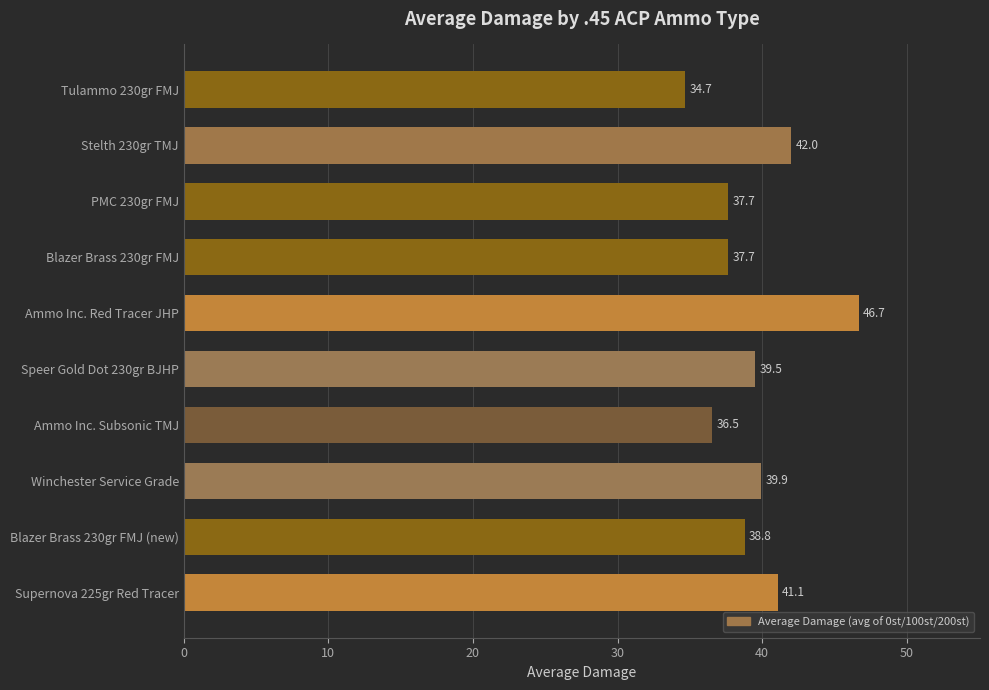

True or false: the data shows 39.9 at Winchester Service Grade.

True